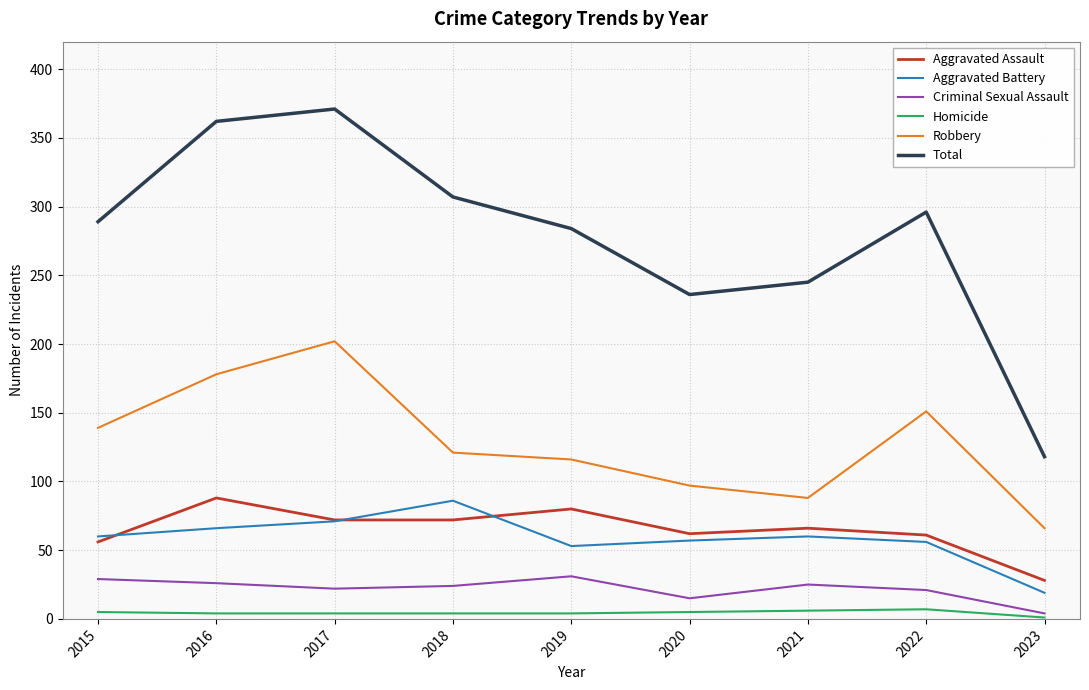

What are all the series names shown in the legend?

Aggravated Assault, Aggravated Battery, Criminal Sexual Assault, Homicide, Robbery, Total